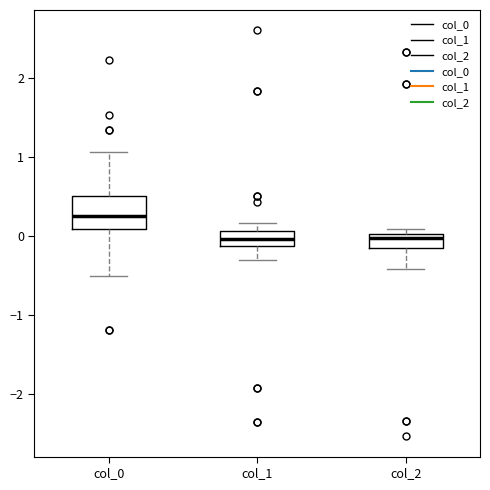

Which box has the highest median line?

col_0